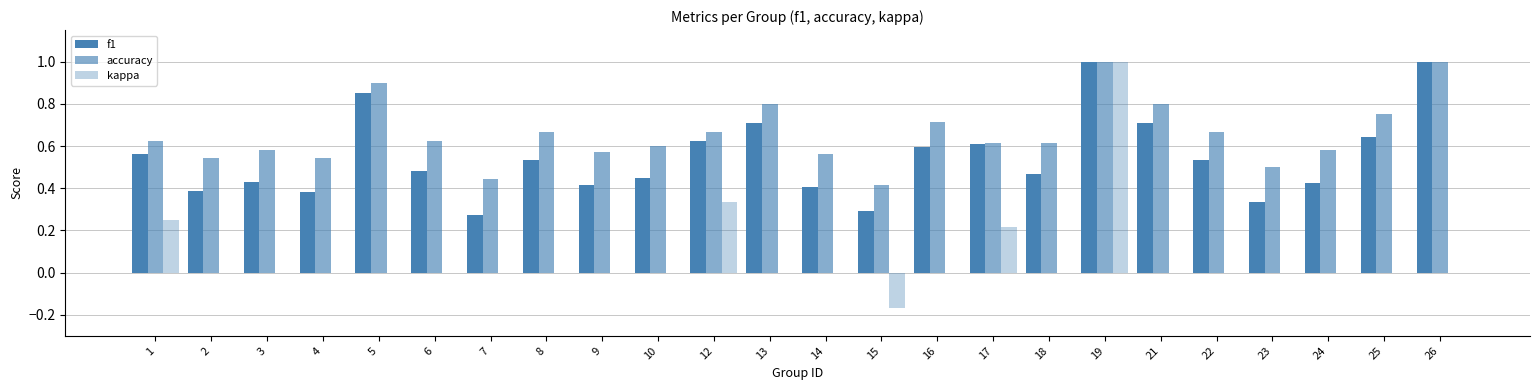

Rank the categories by f1 value from lowest to highest.

7, 15, 23, 4, 2, 14, 9, 24, 3, 10, 18, 6, 8, 22, 1, 16, 17, 12, 25, 13, 21, 5, 19, 26